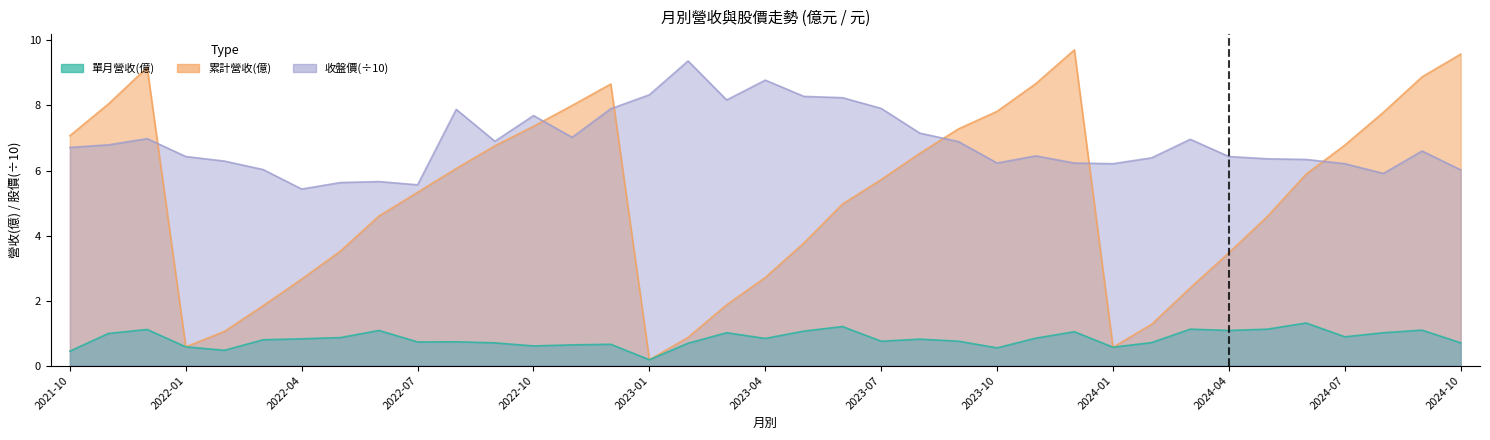

Does the chart display data point markers on the line(s)?

No